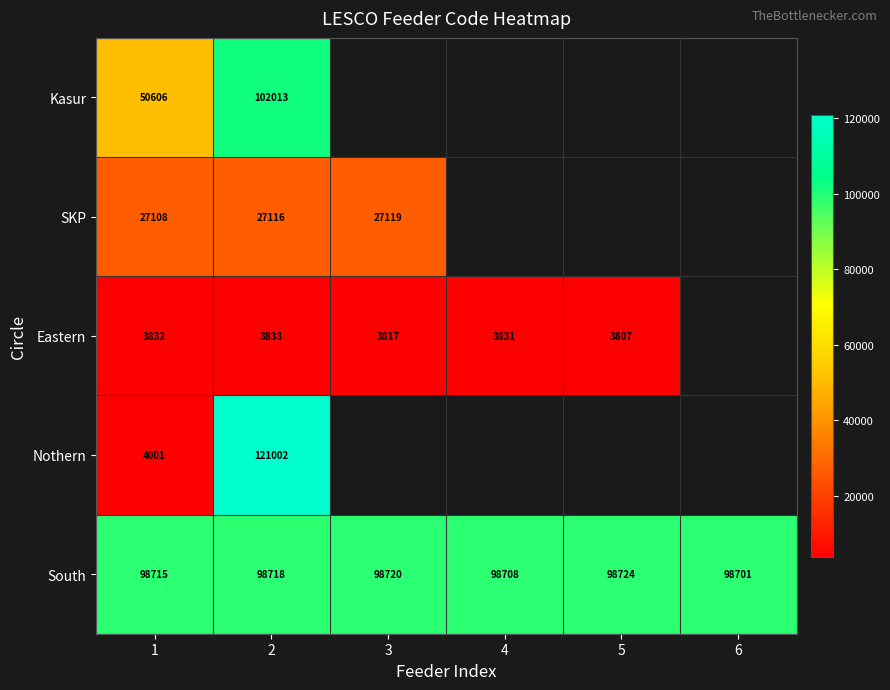

Which category has the highest value in the South series?

5